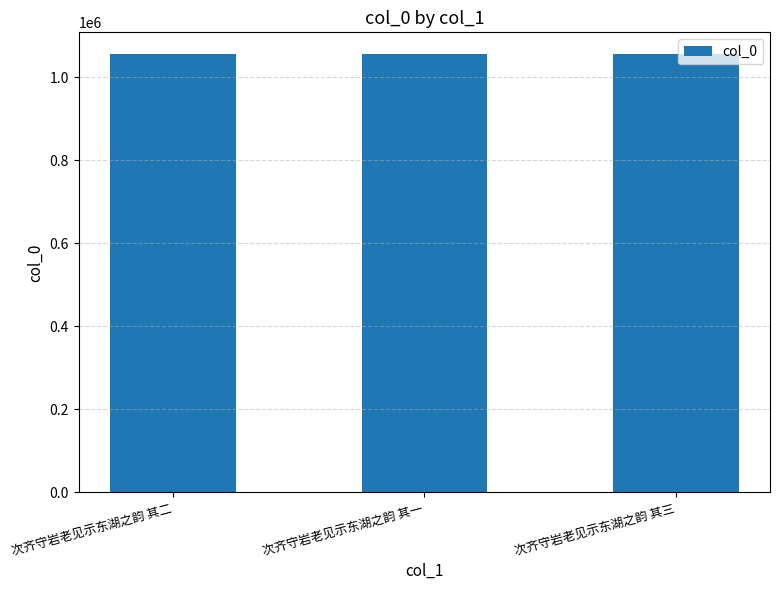

The value at 次齐守岩老见示东湖之韵 其二 is 1664483. True or false?

False